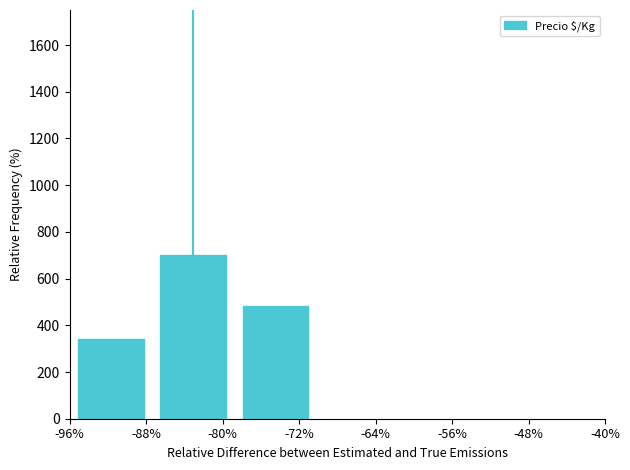

What is the greatest value displayed?

700.0